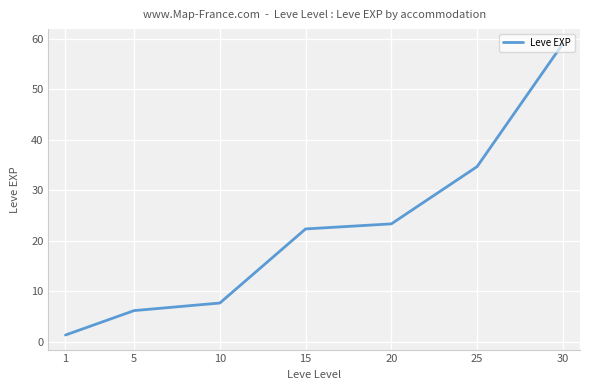

Reading left to right, what are all the values shown in this chart?

1=1.3	5=6.2	10=7.7	15=22.3	20=23.3	25=34.7	30=59.0